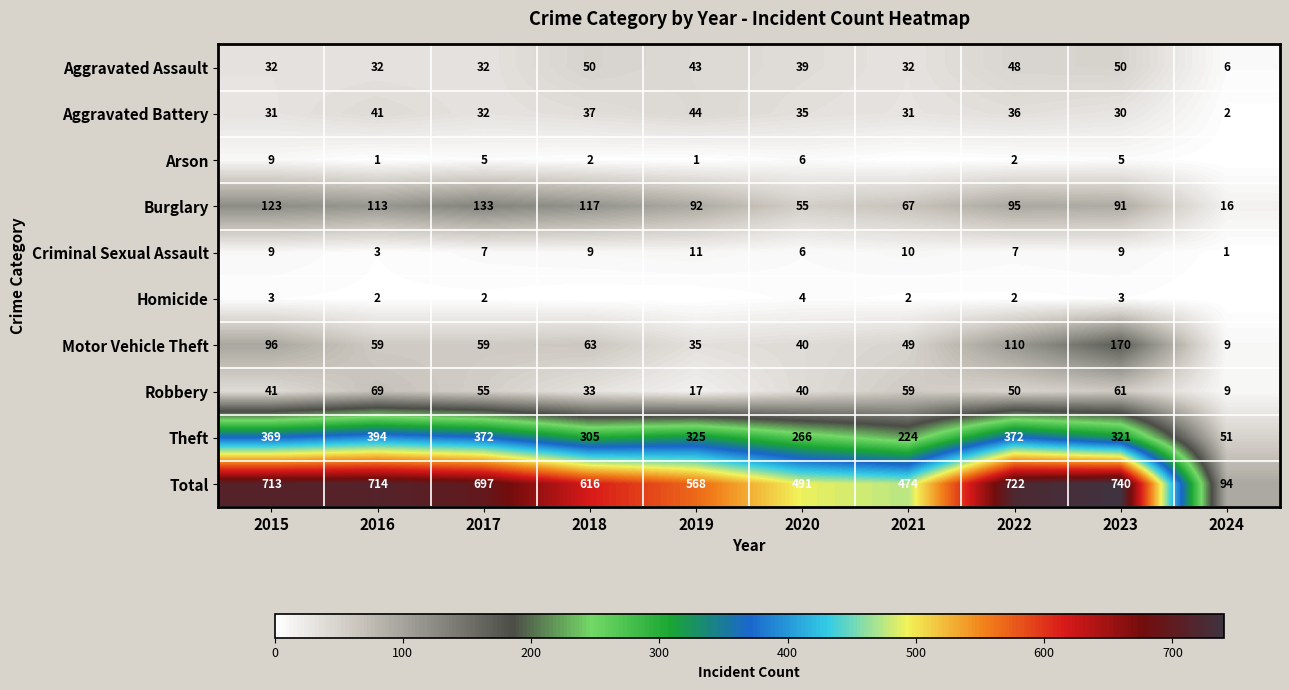

Rank the categories by Burglary value from highest to lowest.

2017, 2015, 2018, 2016, 2022, 2019, 2023, 2021, 2020, 2024